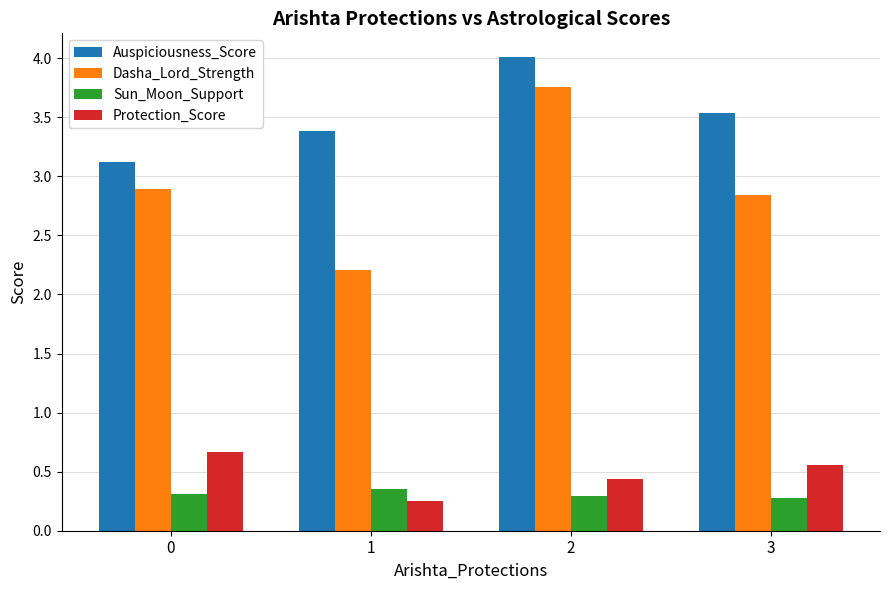

True or false: Auspiciousness_Score has a value of 3.1 at 0.

True